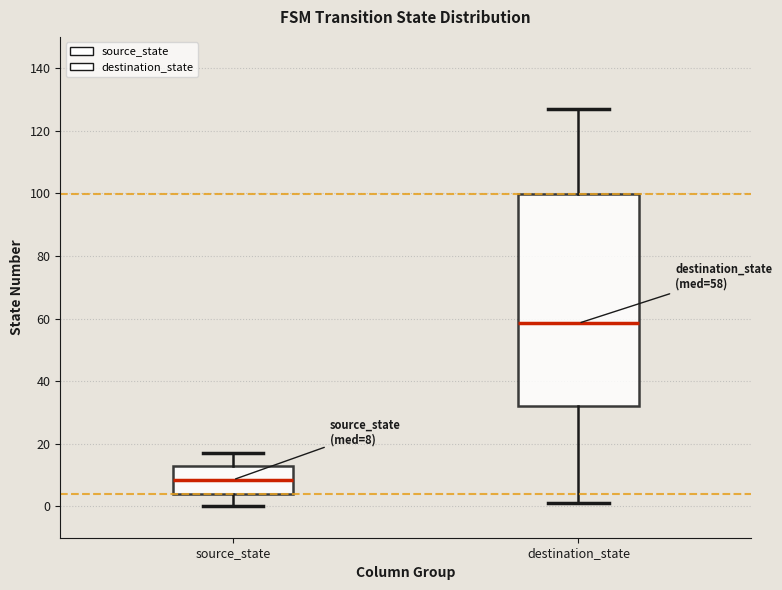

Comparing the boxes themselves (not the whiskers), which one is the tallest?

destination_state